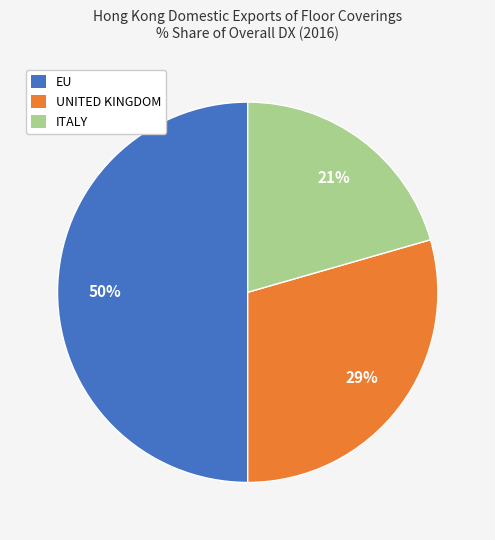

Does UNITED KINGDOM account for over 50% of the chart?

No